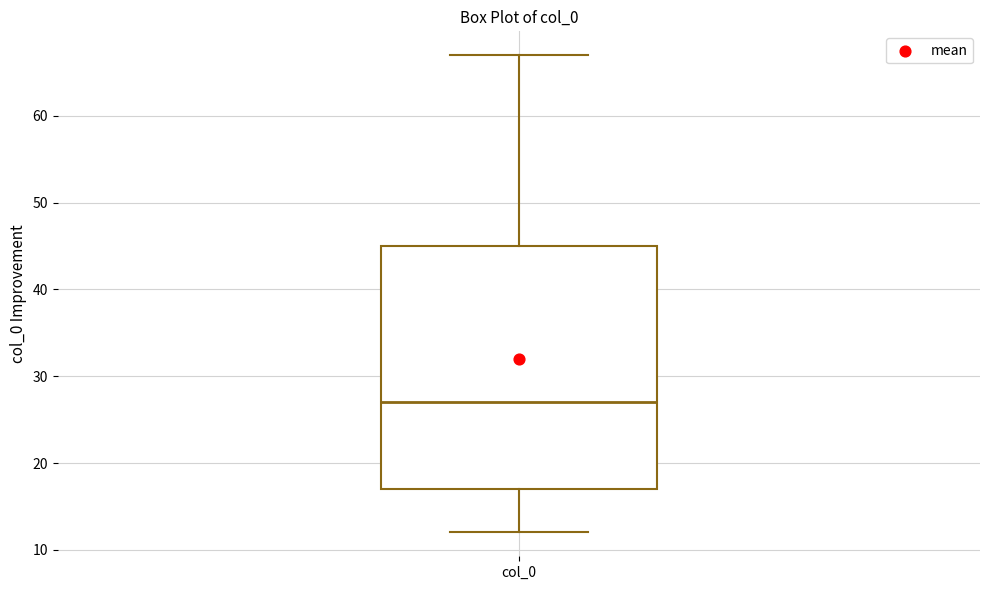

Read this box plot against the y-axis: the position of the median line, the range covered by the box, and the ends of both whiskers. The values are not printed on the chart, so give them approximately, as read against the axis.

median 27, box 17 to 45, whiskers 12 to 67